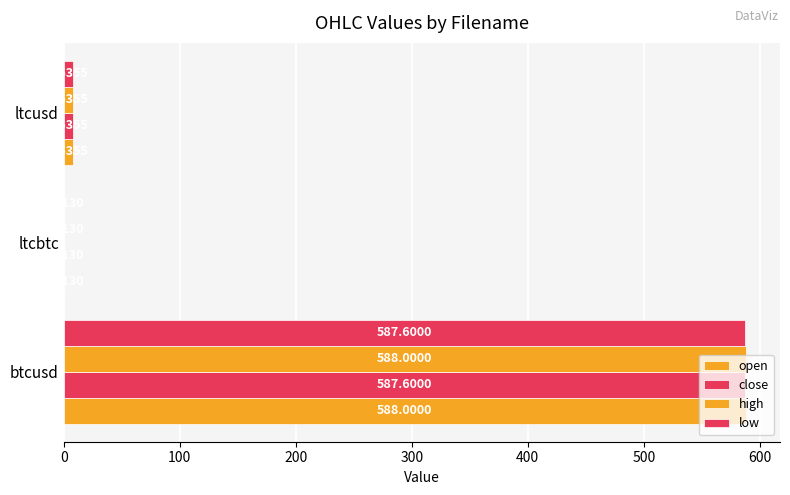

Does the chart contain stacked bars?

No